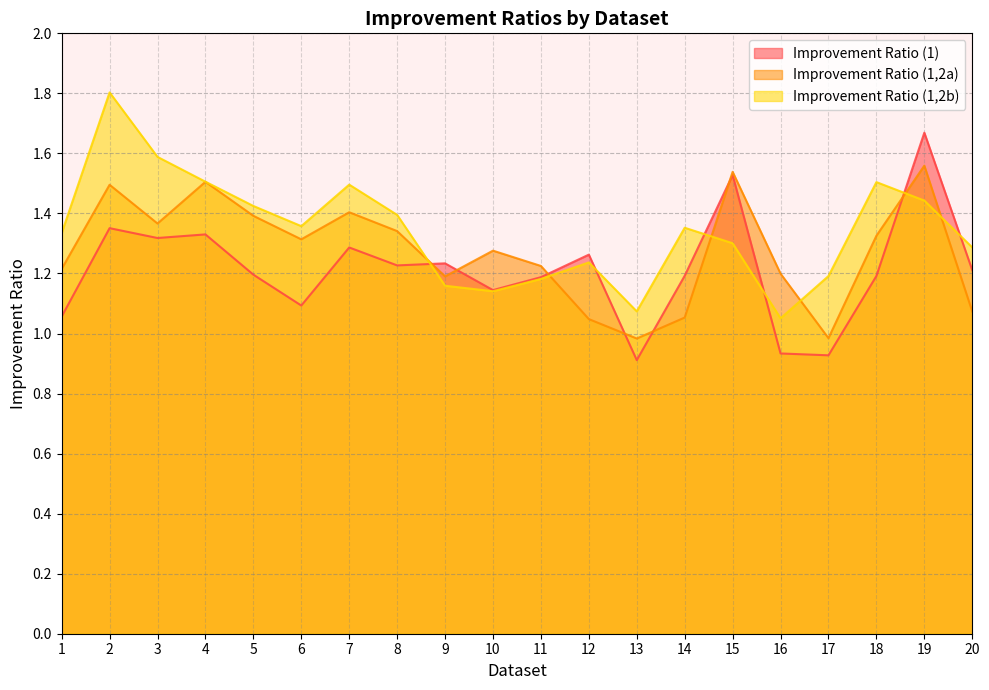

How many lines are shown in the chart?

3